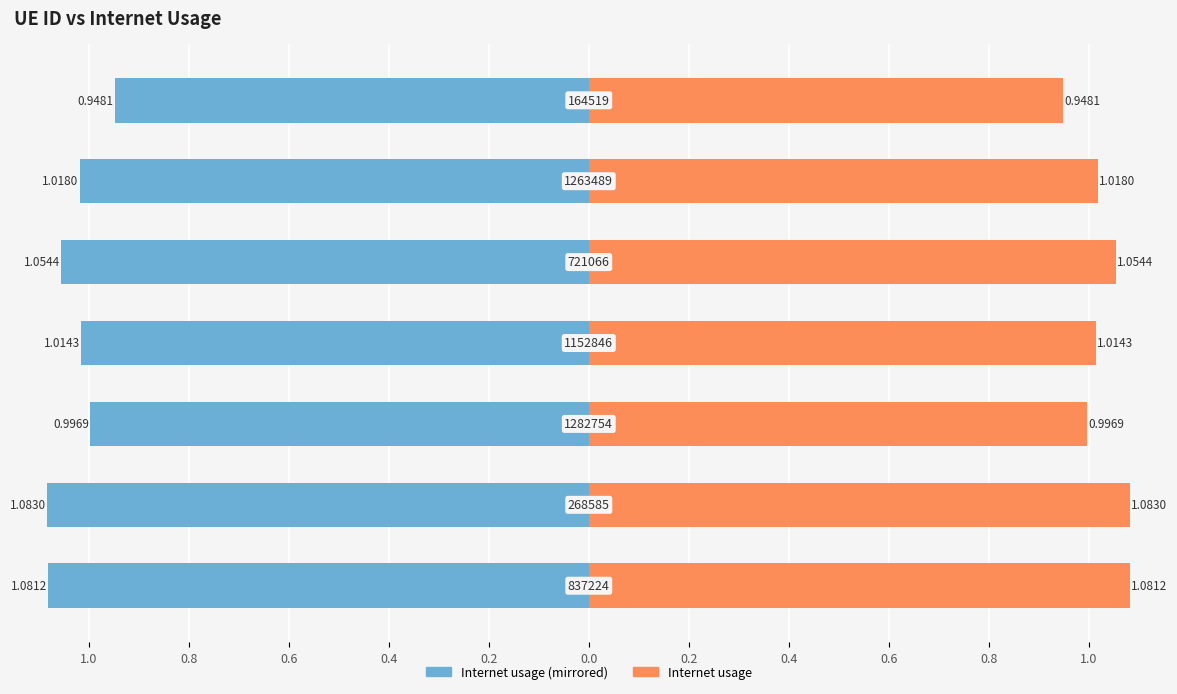

List the series in order of their overall mean, lowest first.

Internet usage (left), Internet usage